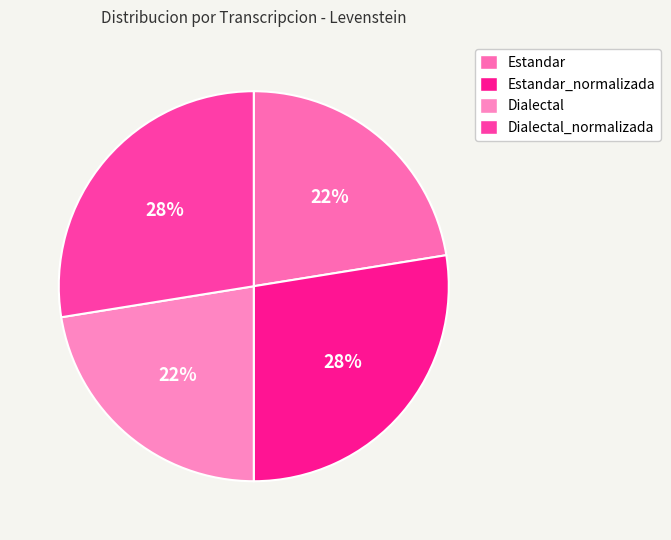

Count the number of slices in the pie.

4